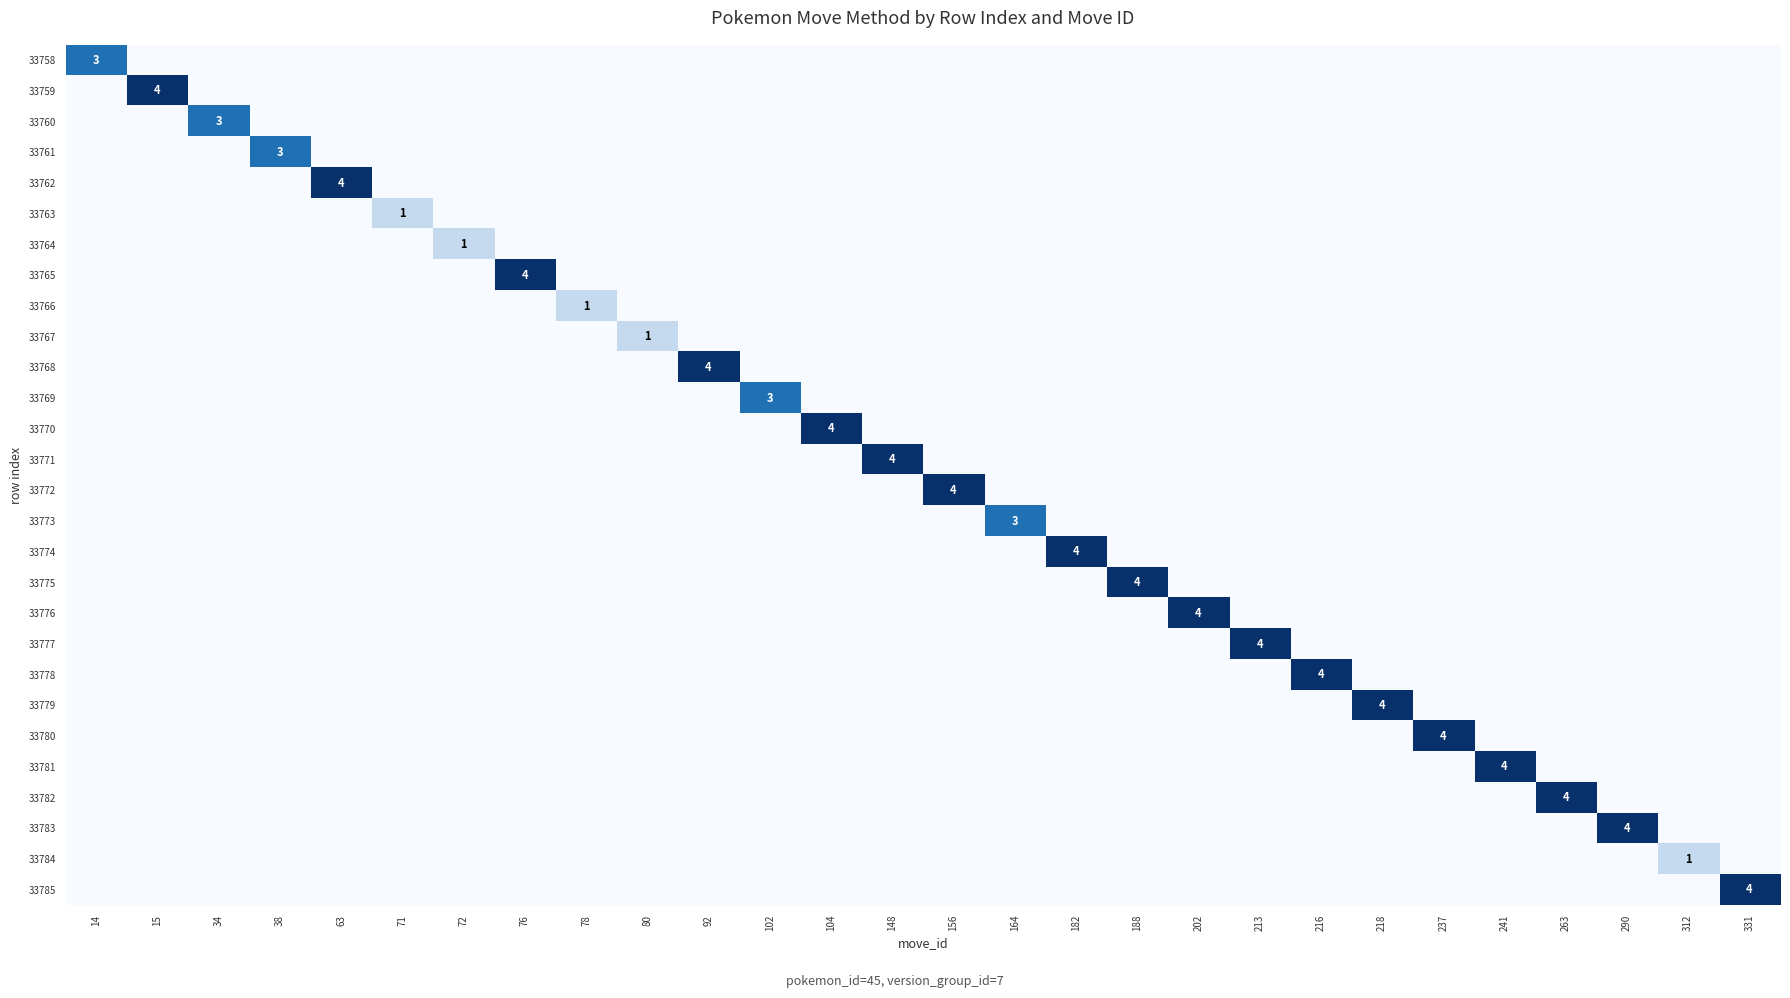

What is the maximum value for 33770?

4